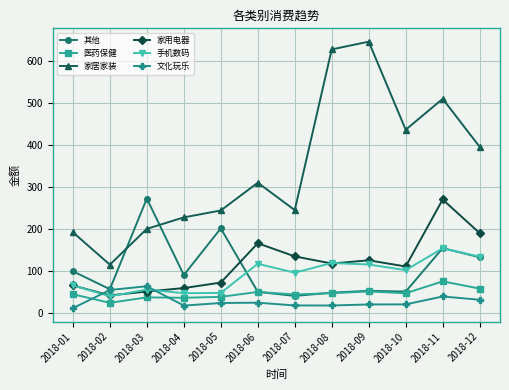

The value of 家居家装 at 2018-08 is 628.7. True or false?

True